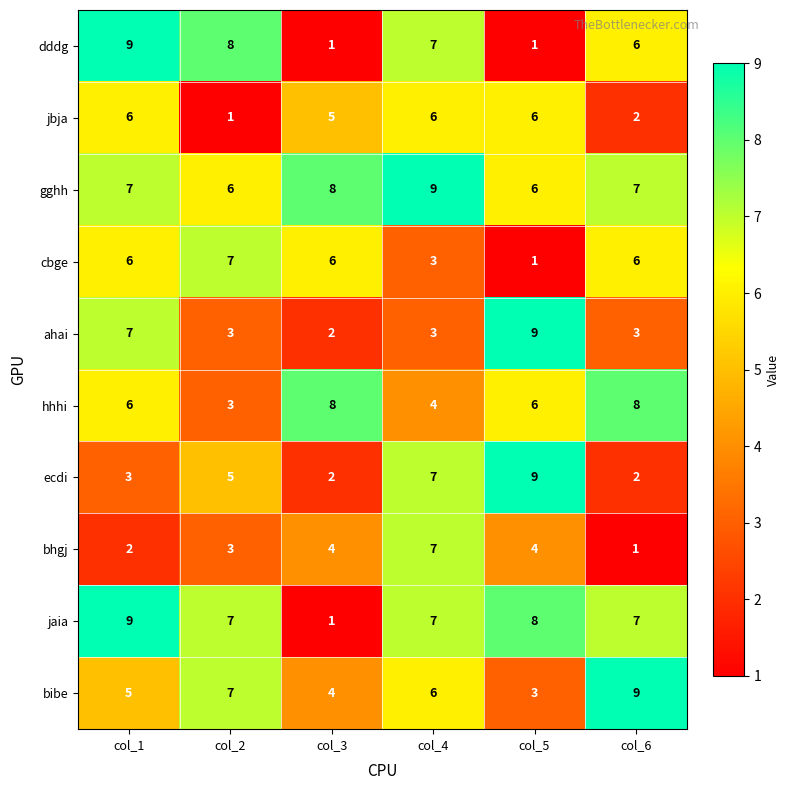

At which label does jaia reach its minimum?

col_3